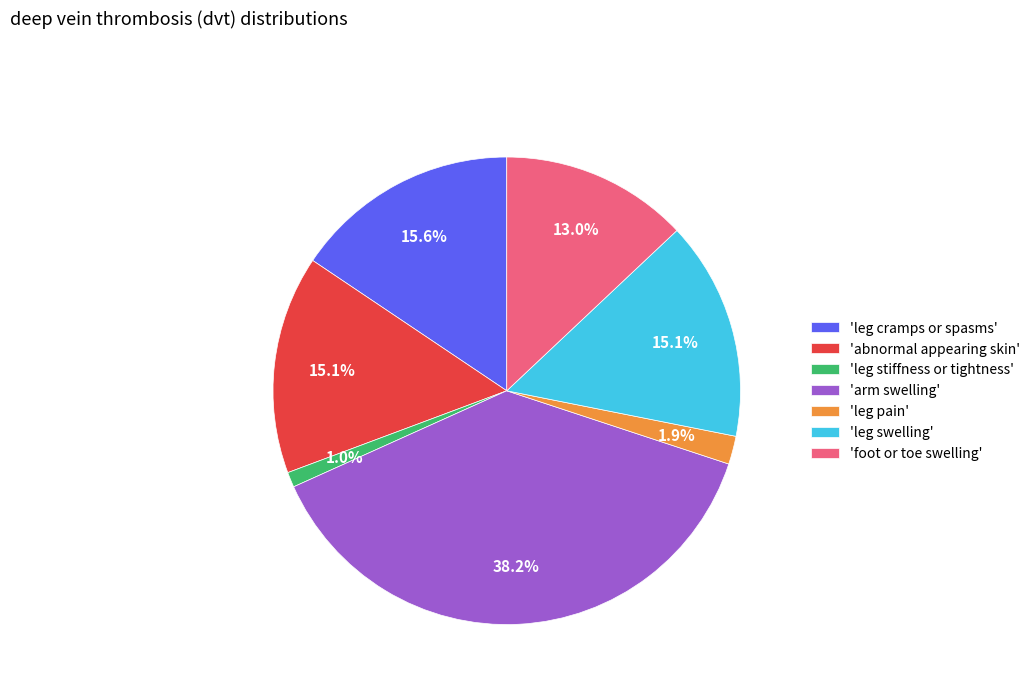

Which has a higher value, 'leg pain' or 'arm swelling'?

'arm swelling'